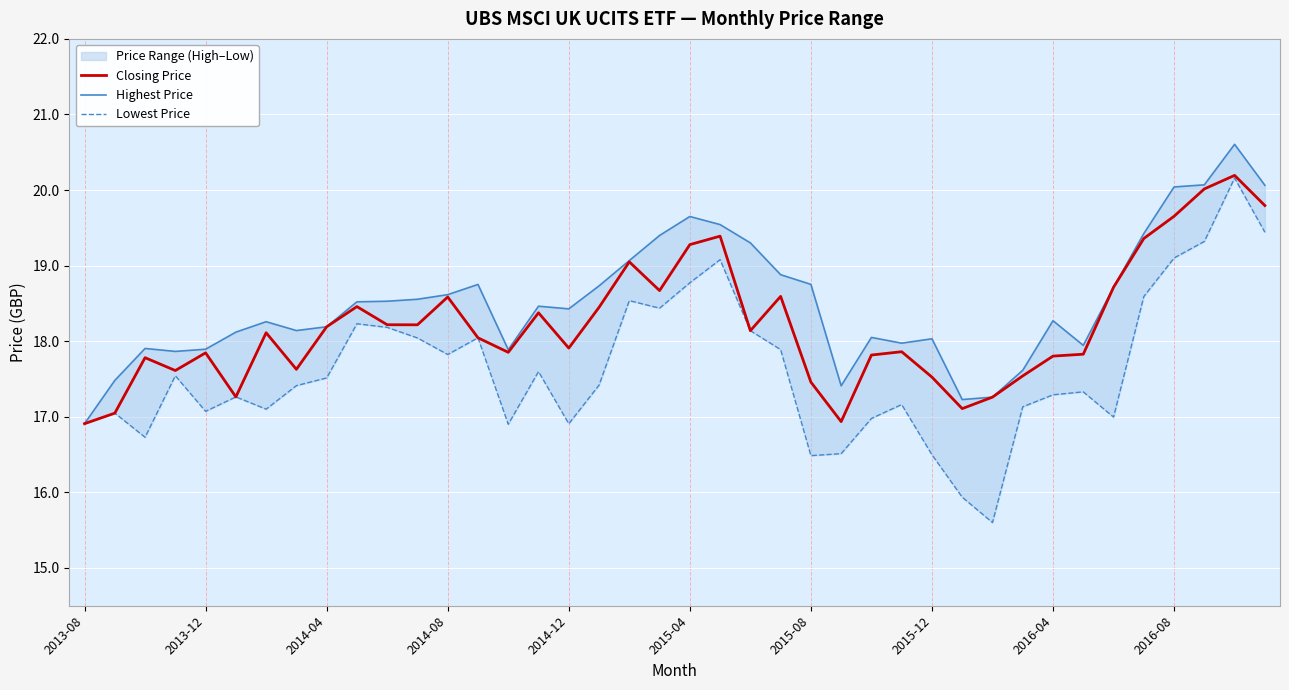

The value of Closing Price at 2014-08 is 26.8. True or false?

False